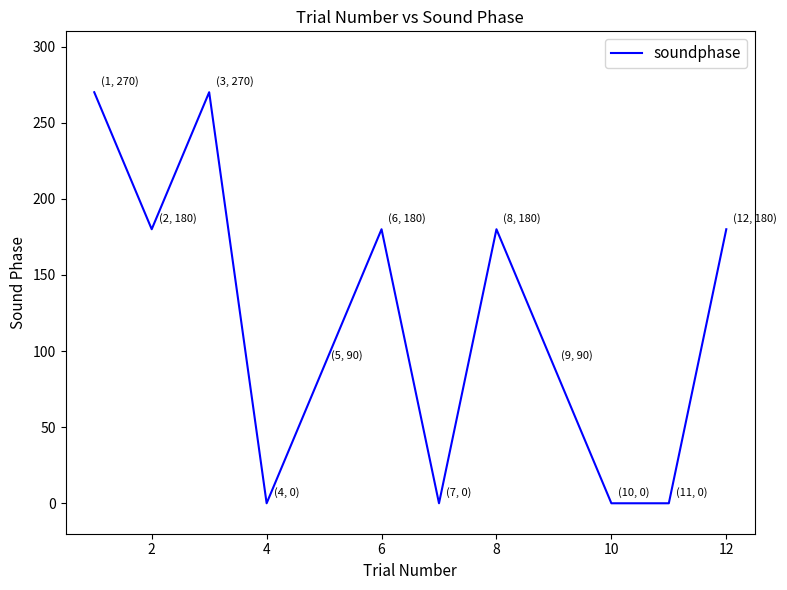

True or false: there are more than 2 points higher than both neighbors.

True